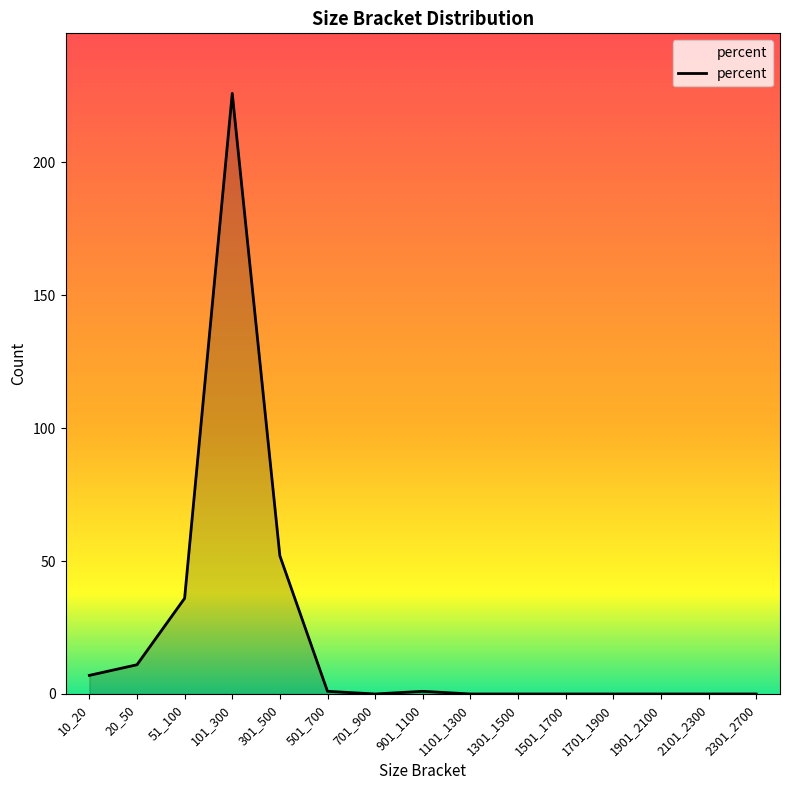

What is the greatest value displayed?

226